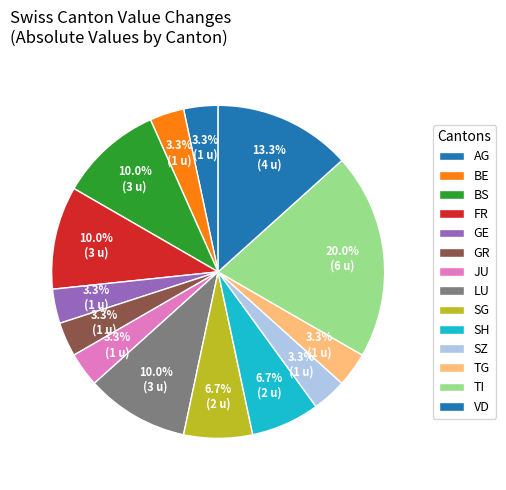

How many segments does this pie chart have?

14